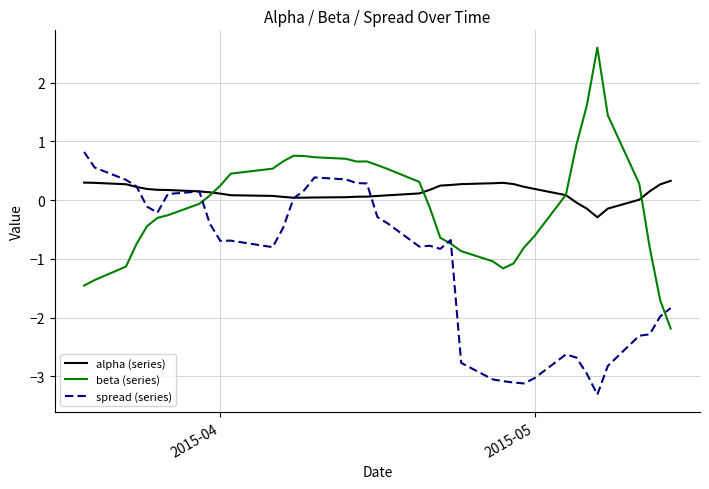

After their last crossing, which series has the higher values: alpha (series) or spread (series)?

alpha (series)